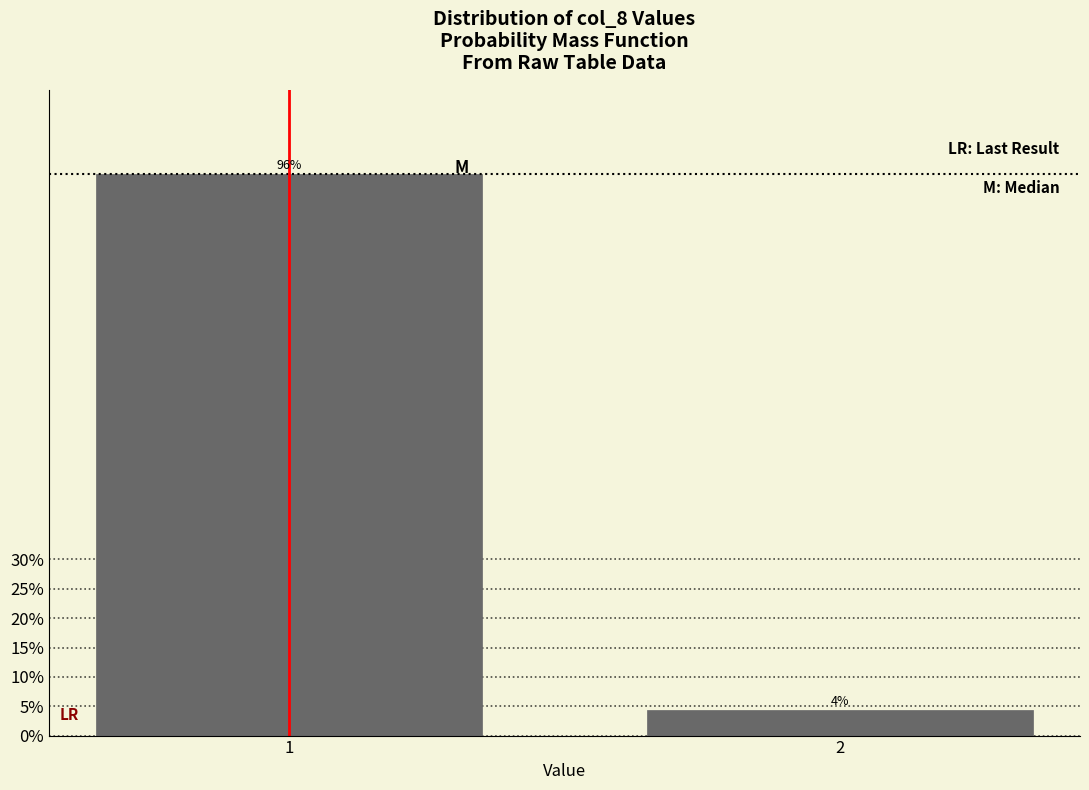

Read the value at 1.

95.7